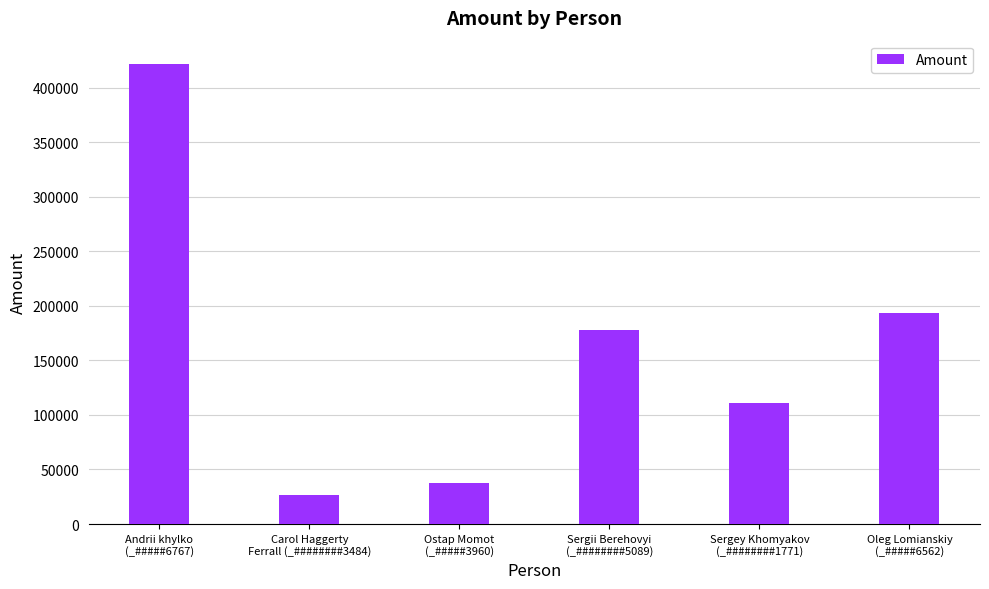

What is the difference between the maximum and minimum values?

394996.5